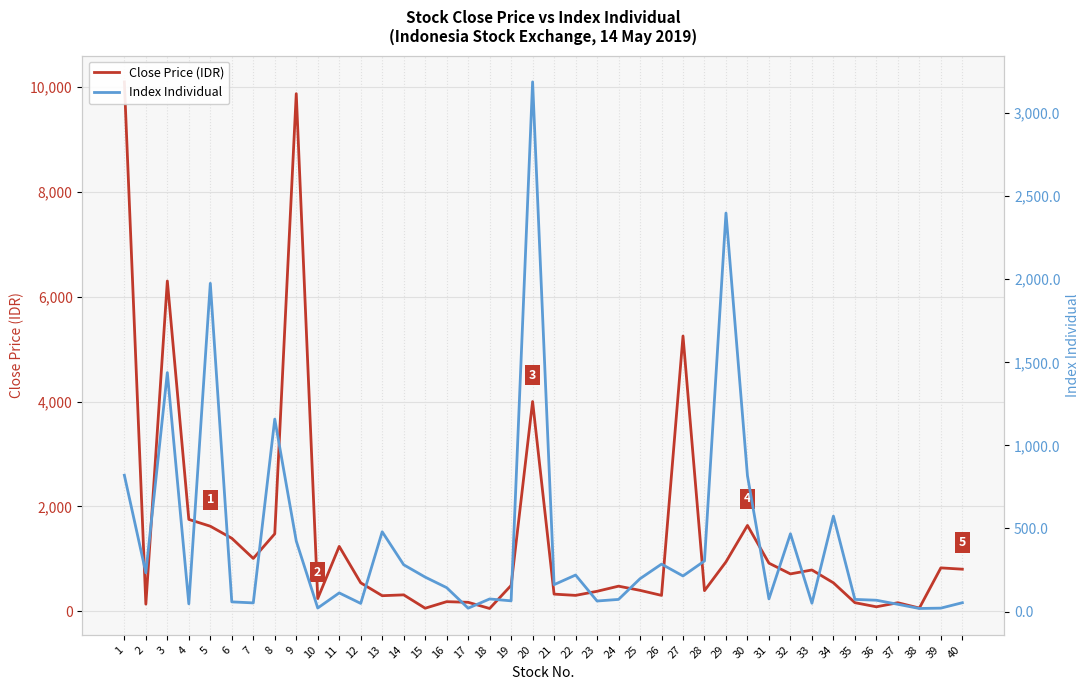

At which label is Close Price (IDR) closest to 5075?

27